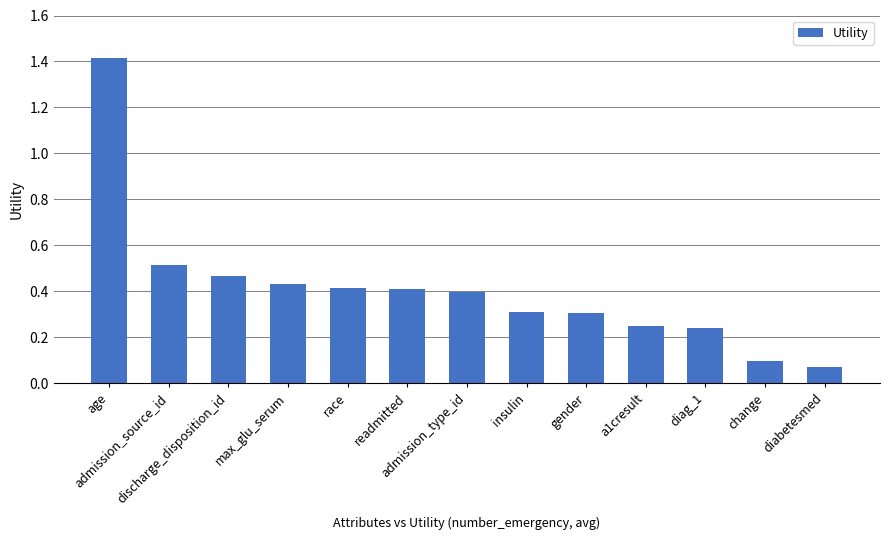

Does the chart contain stacked bars?

No